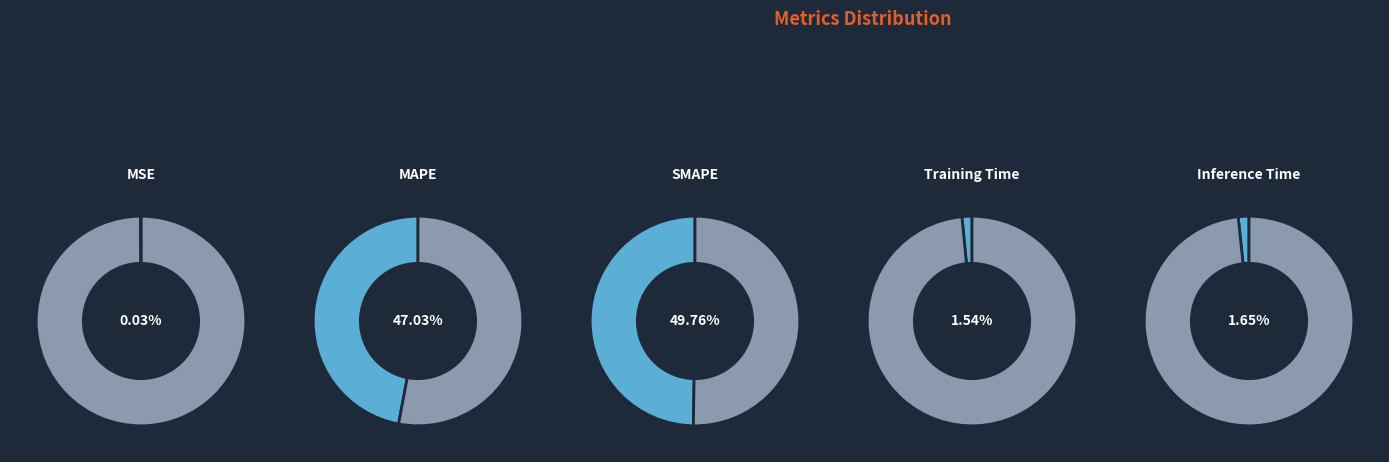

The Training Time slice represents 2% of the pie. True or false?

True